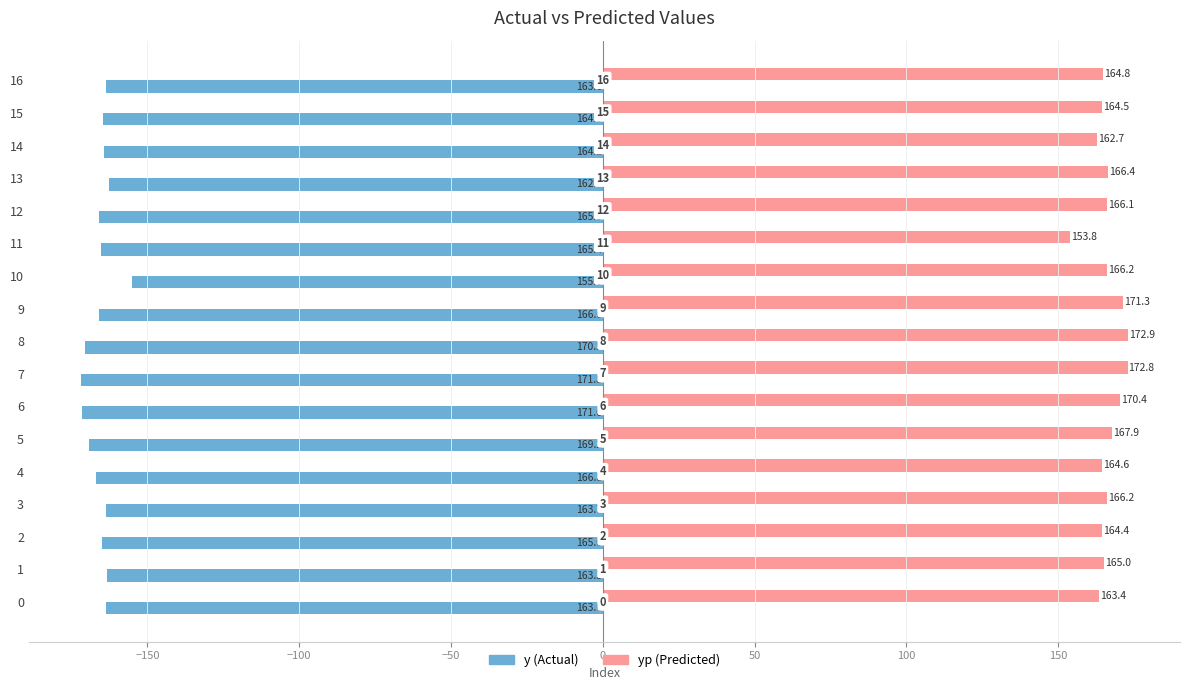

What is the greatest value displayed?

172.9